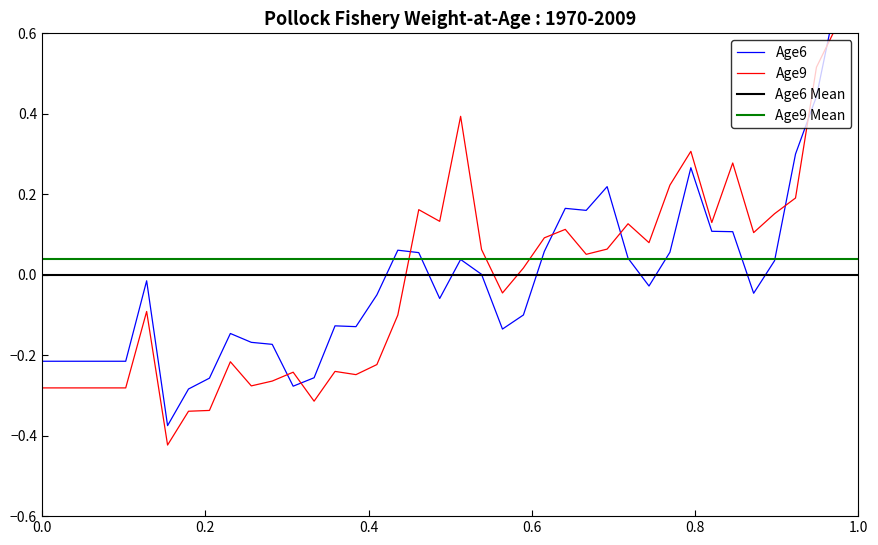

Which has a higher value, 39 or 13?

39